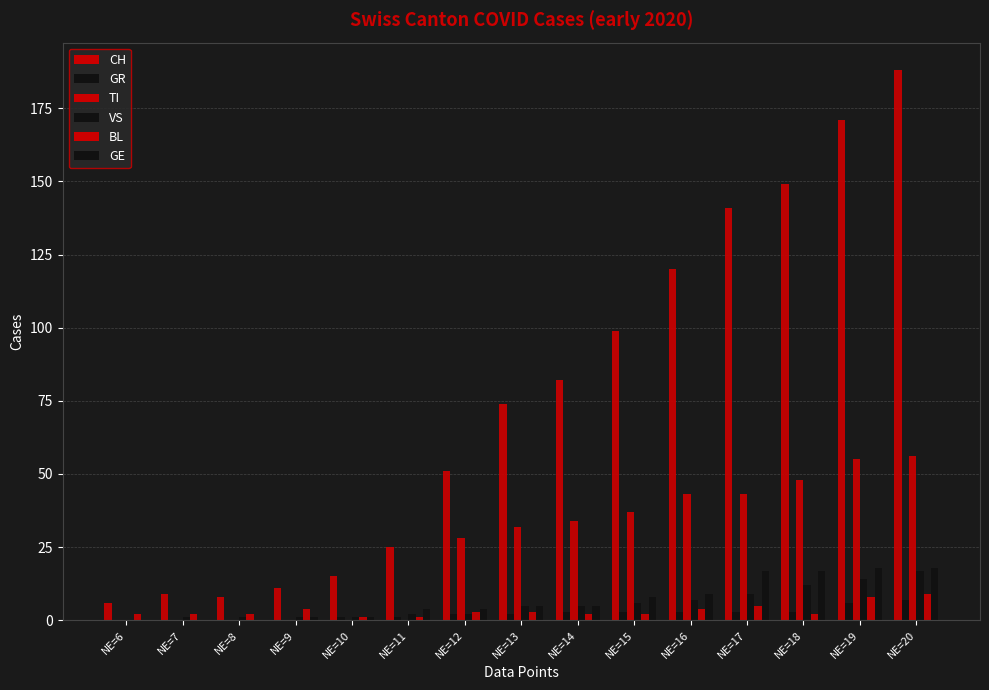

What is the difference between the highest and lowest values at NE=19?

165